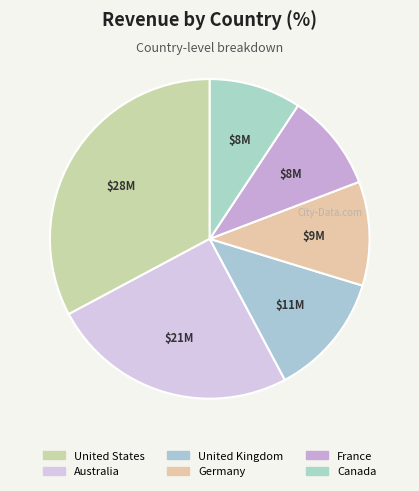

Approximately how many times larger is the value at Australia compared to United Kingdom?

2.0